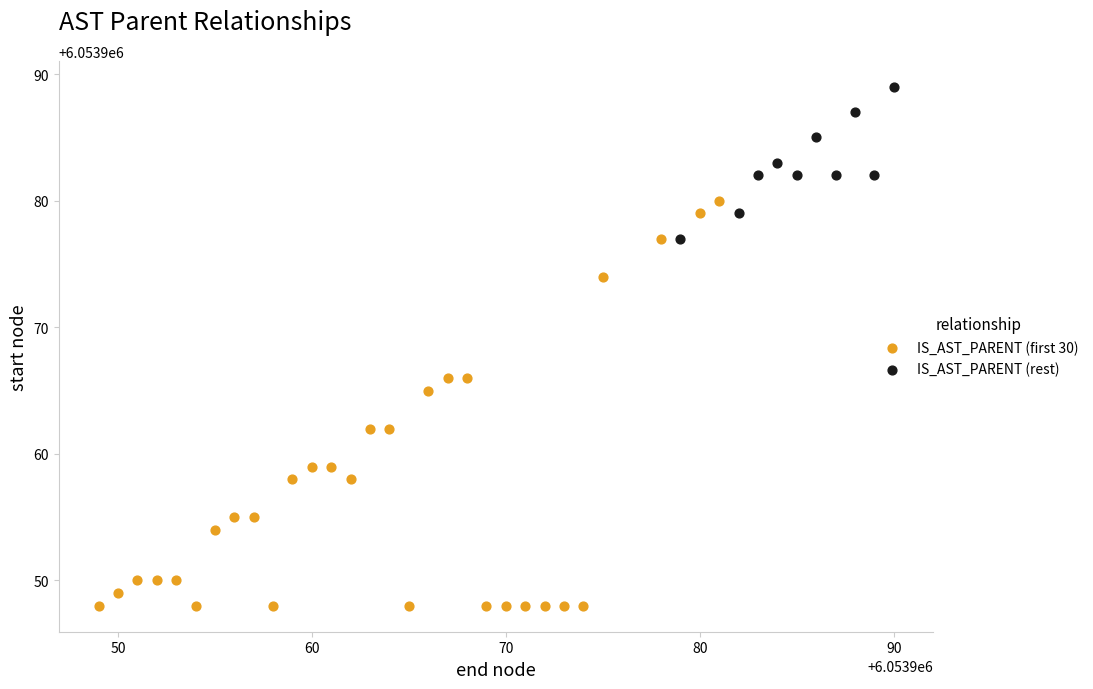

Which series contains the lowest Y value?

IS_AST_PARENT (first 30)